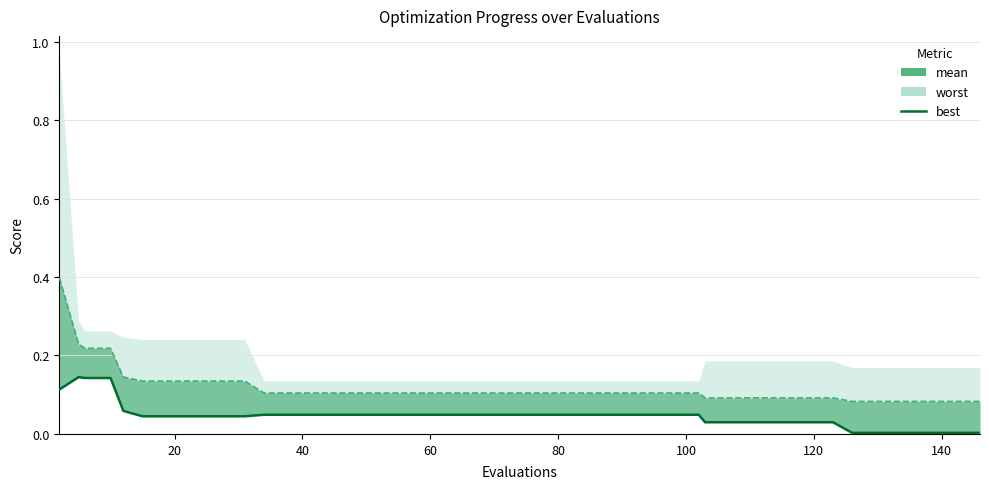

Which label corresponds to the largest value in the chart?

20